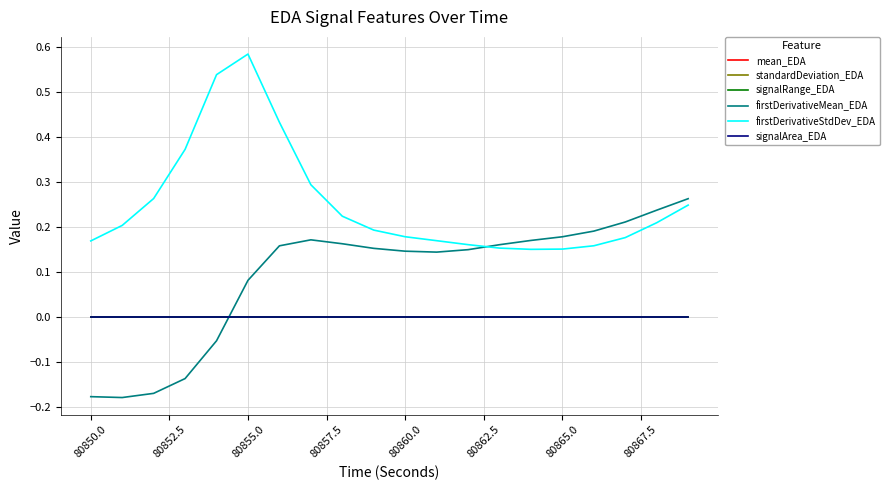

Reading right to left, transcribe all the data shown in this chart.

mean_EDA: 0.0	0.0	0.0	0.0	0.0	0.0	0.0	0.0	0.0	0.0	0.0	0.0	0.0	0.0	0.0	0.0	0.0	0.0	0.0	0.0
standardDeviation_EDA: 0.0	0.0	0.0	0.0	0.0	0.0	0.0	0.0	0.0	0.0	0.0	0.0	0.0	0.0	0.0	0.0	0.0	0.0	0.0	0.0
signalRange_EDA: 0.0	0.0	0.0	0.0	0.0	0.0	0.0	0.0	0.0	0.0	0.0	0.0	0.0	0.0	0.0	0.0	0.0	0.0	0.0	0.0
firstDerivativeMean_EDA: 0.3	0.2	0.2	0.2	0.2	0.2	0.2	0.1	0.1	0.1	0.2	0.2	0.2	0.2	0.1	-0.1	-0.1	-0.2	-0.2	-0.2
firstDerivativeStdDev_EDA: 0.2	0.2	0.2	0.2	0.2	0.2	0.2	0.2	0.2	0.2	0.2	0.2	0.3	0.4	0.6	0.5	0.4	0.3	0.2	0.2
signalArea_EDA: 0.0	0.0	0.0	0.0	0.0	0.0	0.0	0.0	0.0	0.0	0.0	0.0	0.0	0.0	0.0	0.0	0.0	0.0	0.0	0.0